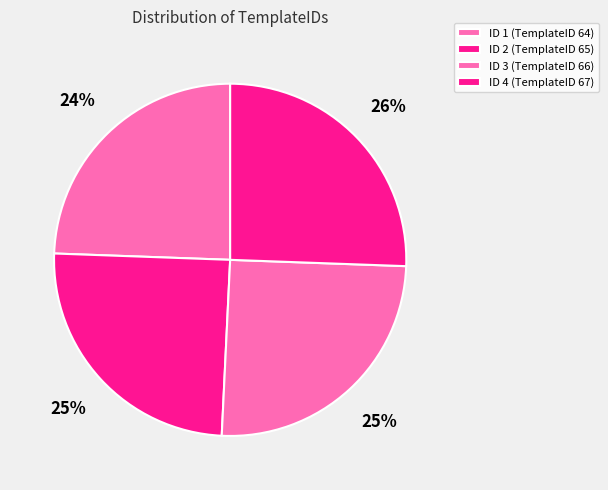

Rank the categories by value from lowest to highest.

1, 2, 3, 4